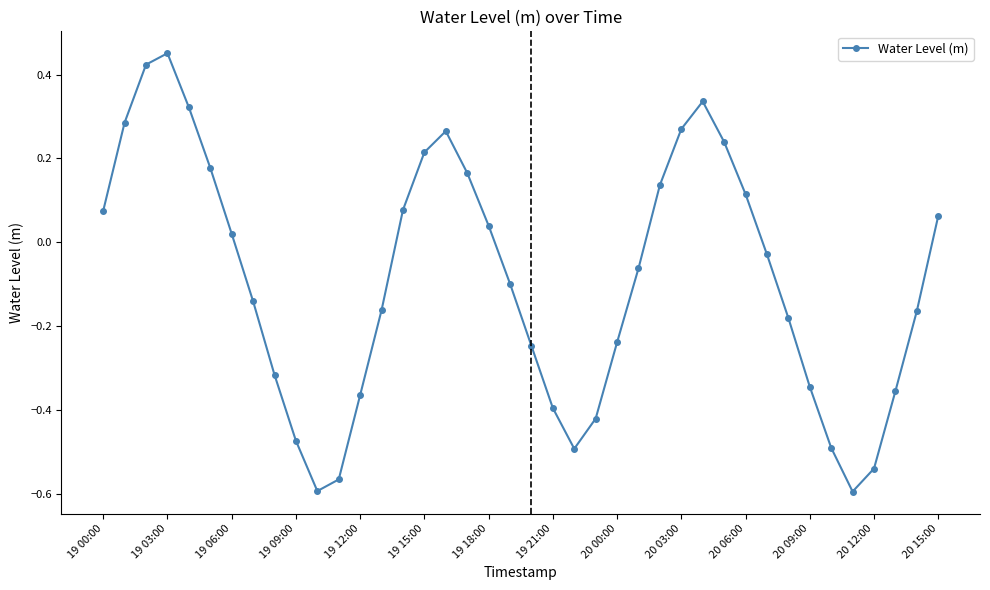

What is the sum of all values?

-3.6